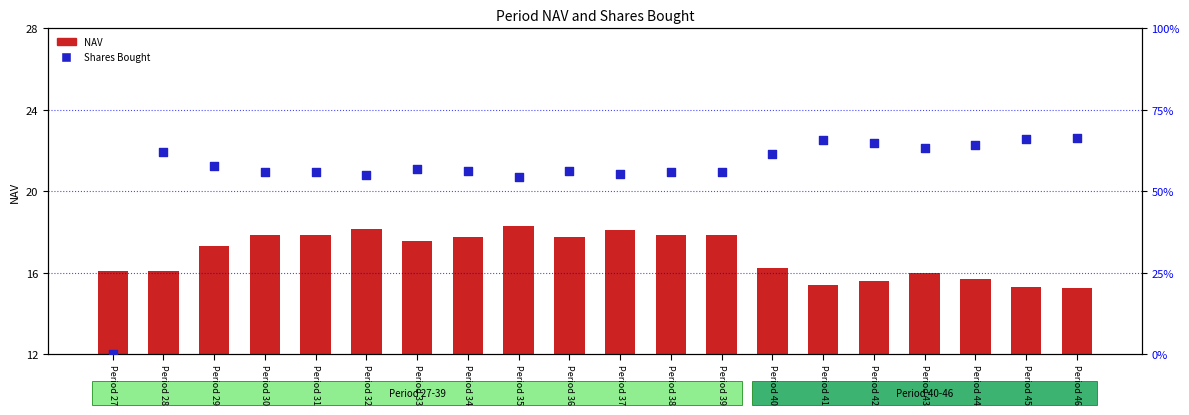

At which category is the sum across all series the highest?

Period 46